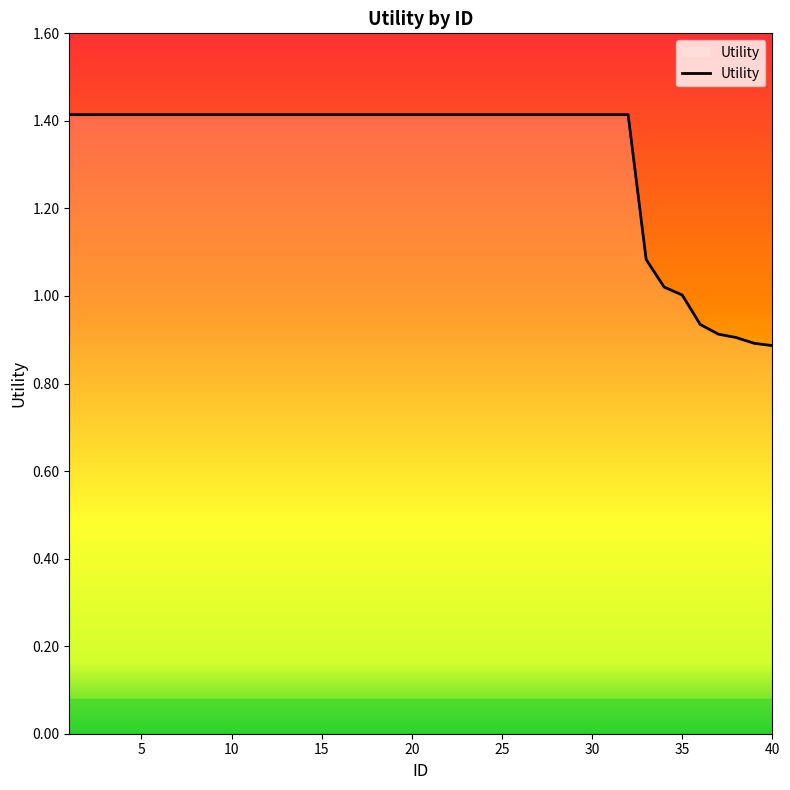

True or false: the data shows 1.4 at 4.

True